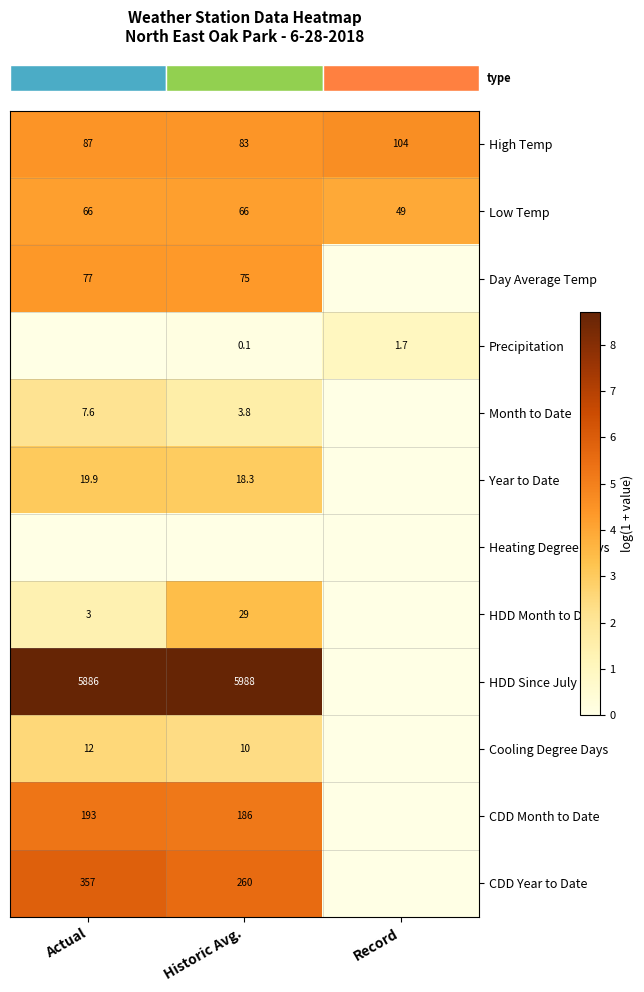

At which category is the sum across all series the highest?

Historic Avg.